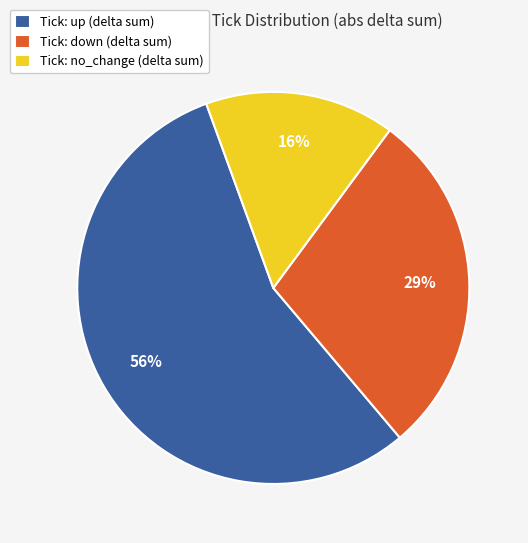

To the nearest percent, what is the combined percentage of Tick: no_change (delta sum) and Tick: up (delta sum)?

71%